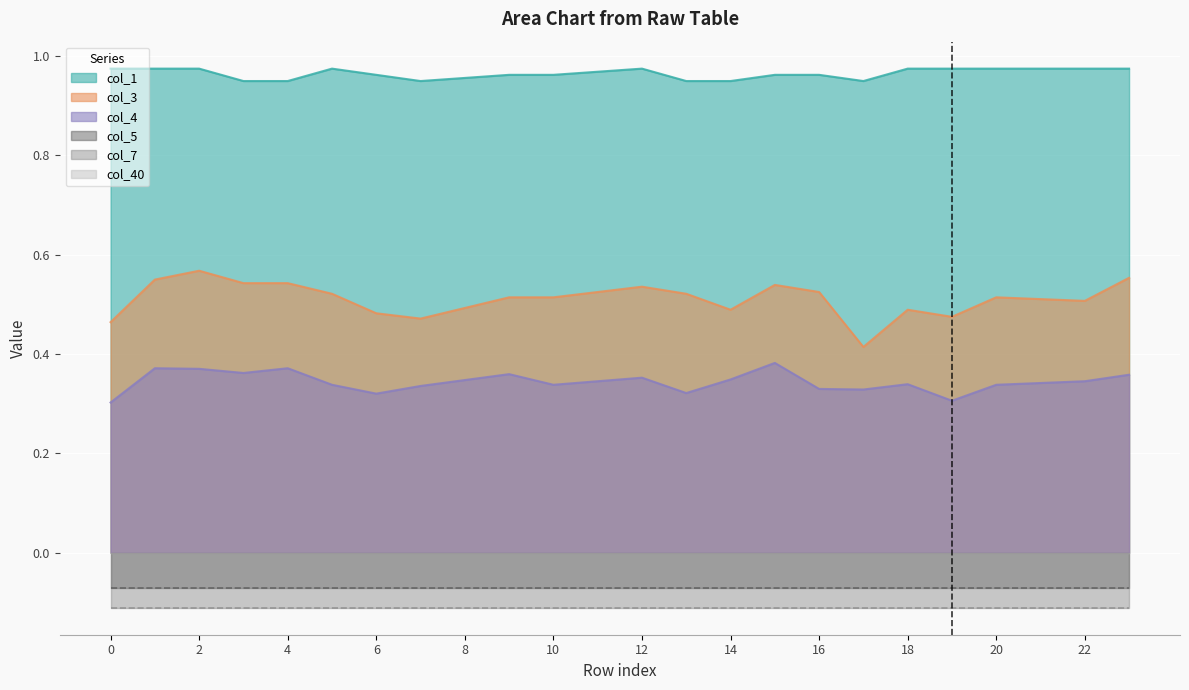

At which label is col_3 closest to 0?

17